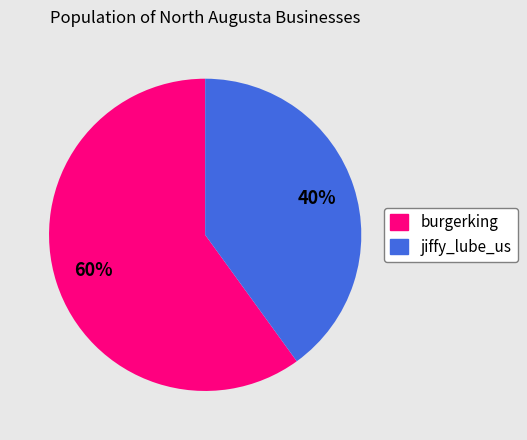

Is there a majority slice in this chart?

Yes